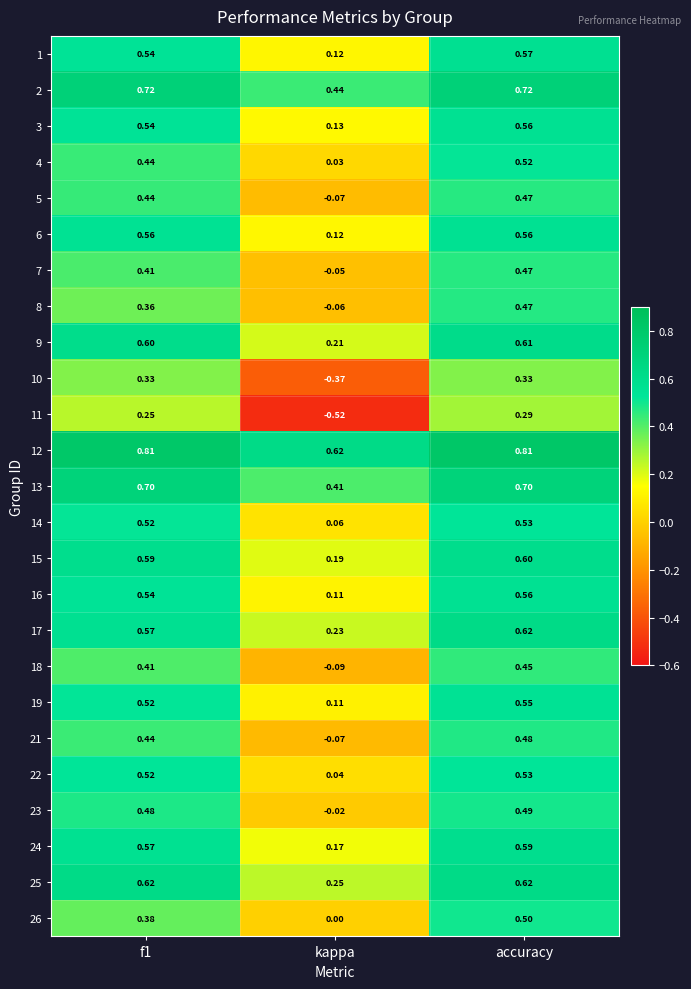

How many series are shown in this chart?

25